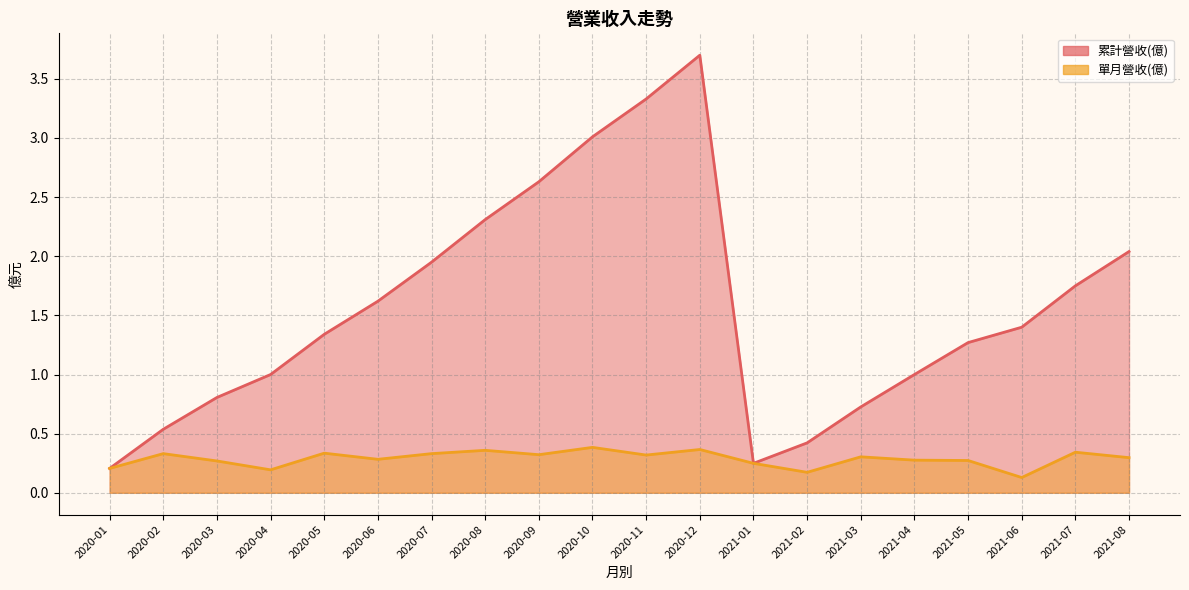

Where is the first local minimum for 累計營收(億)?

2021-01